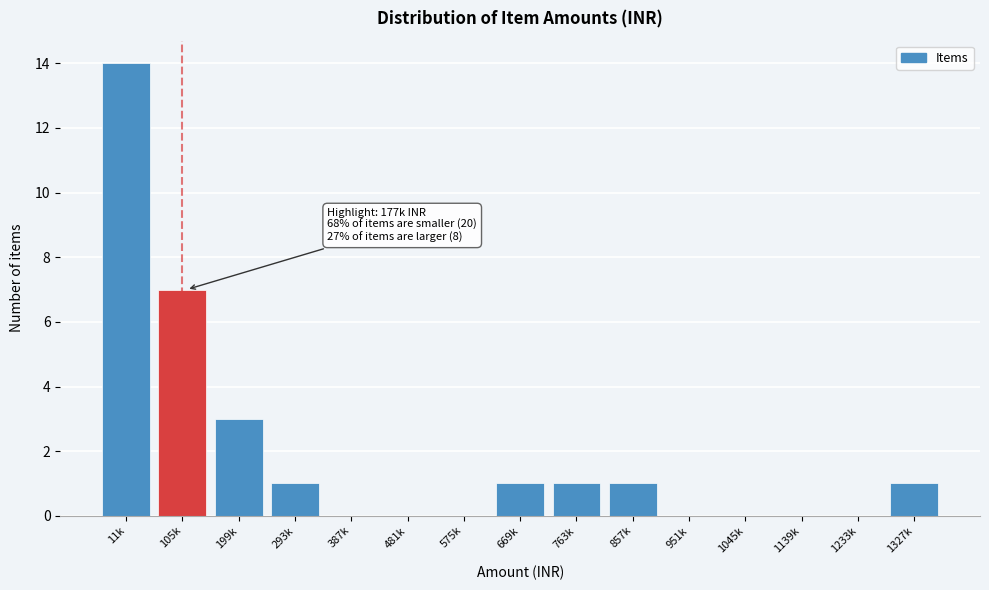

Reading left to right, transcribe all the data shown in this chart.

11k=14	105k=7	199k=3	293k=1	387k=0	481k=0	575k=0	669k=1	763k=1	857k=1	951k=0	1045k=0	1139k=0	1233k=0	1327k=1